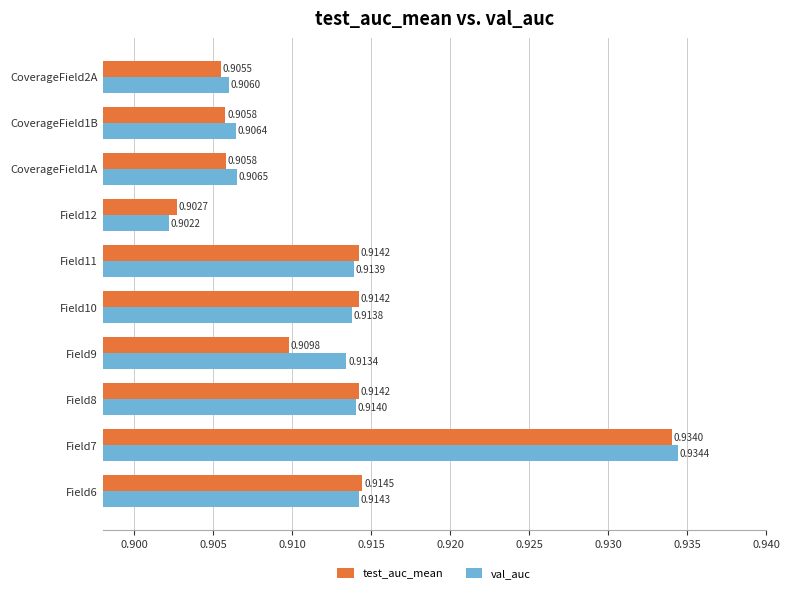

Which category has the highest value in the val_auc series?

Field7